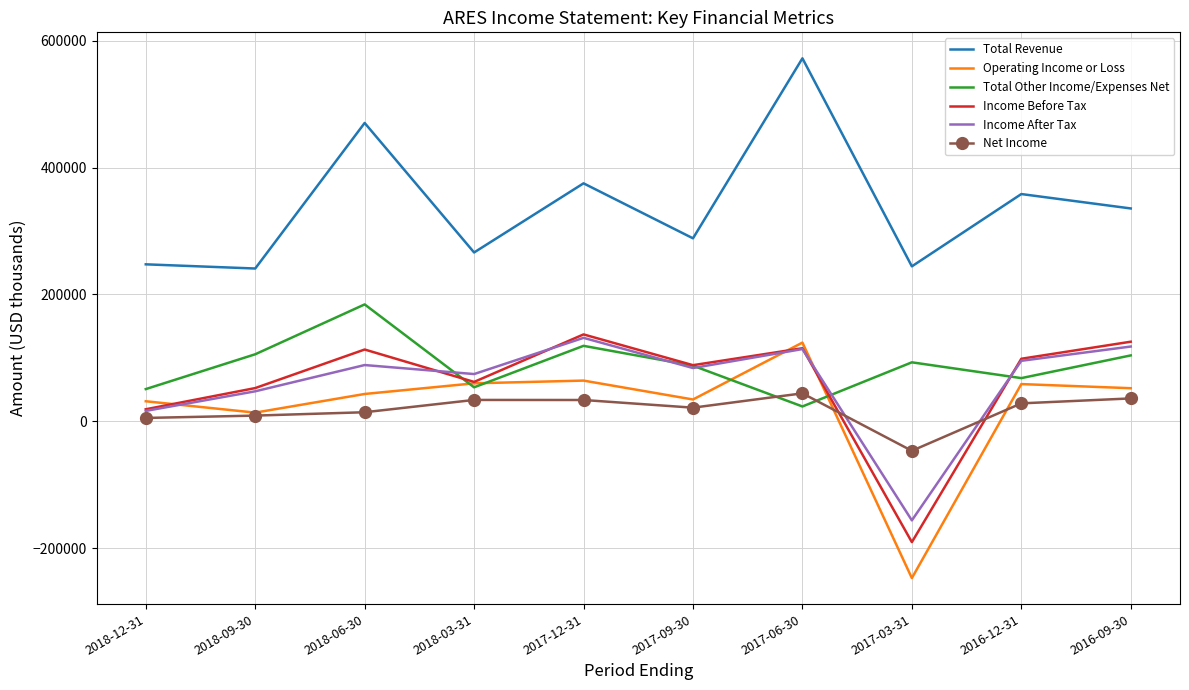

What are all the series names shown in the legend?

Total Revenue, Operating Income or Loss, Total Other Income/Expenses Net, Income Before Tax, Income After Tax, Net Income